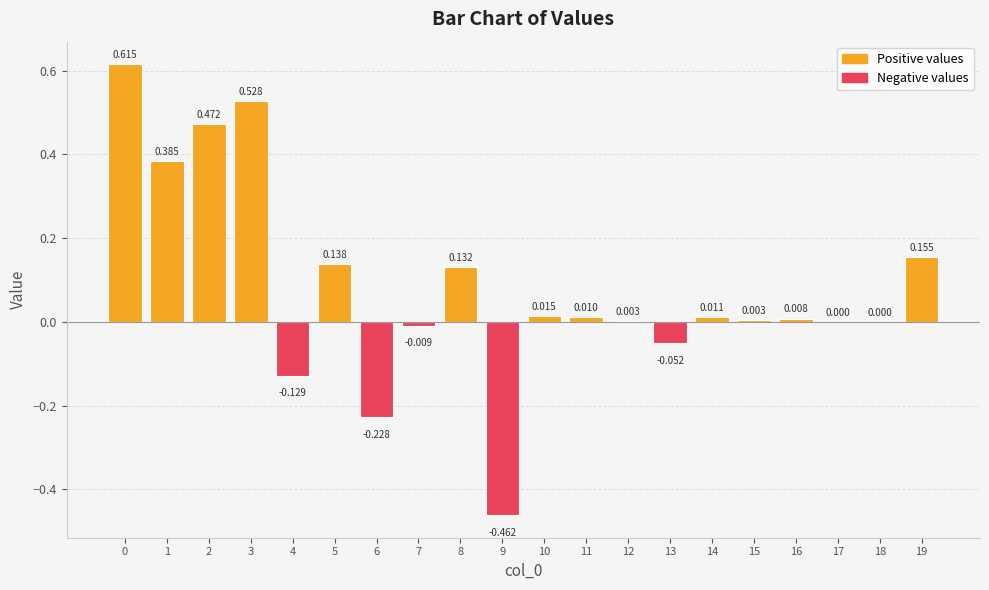

What is the minimum value shown in the chart?

-0.5